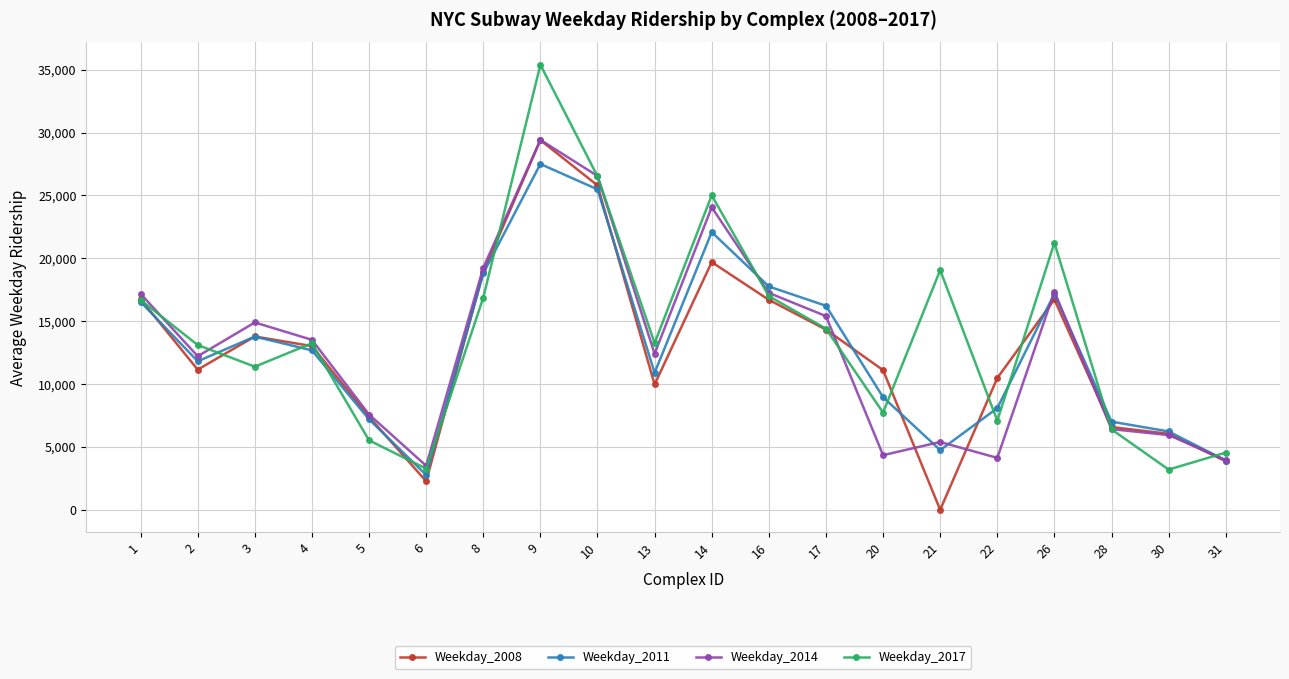

At which category is the sum across all series the highest?

9